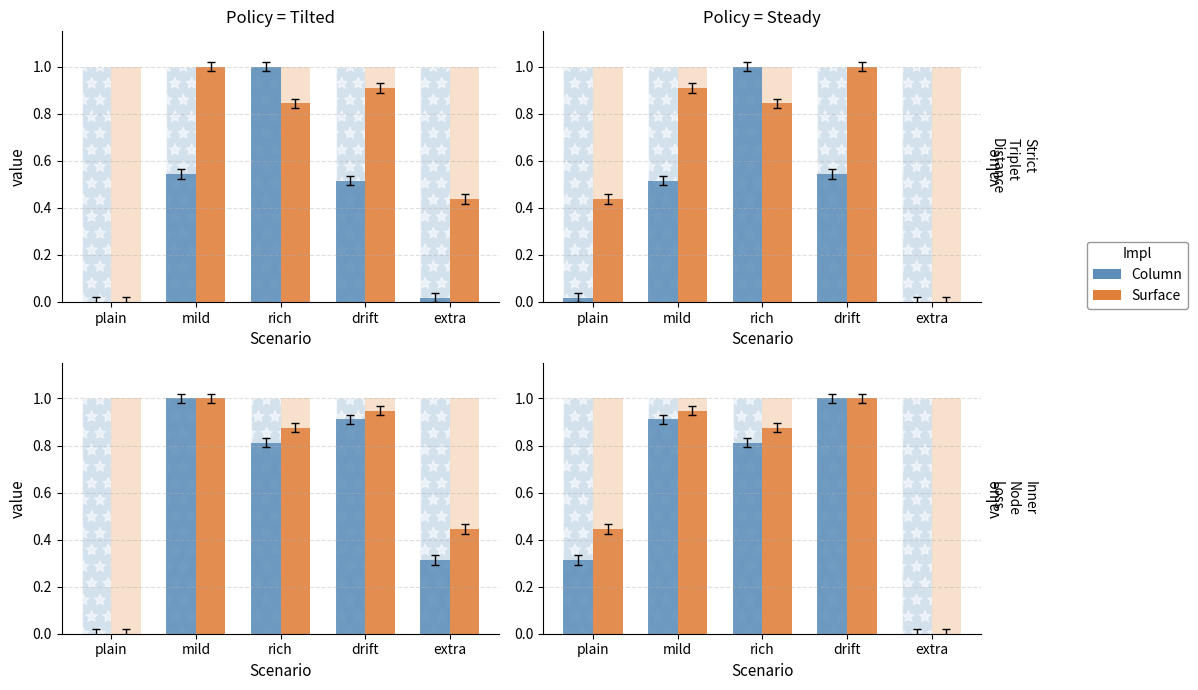

Rank the series at drift from highest to lowest value.

Column, Surface